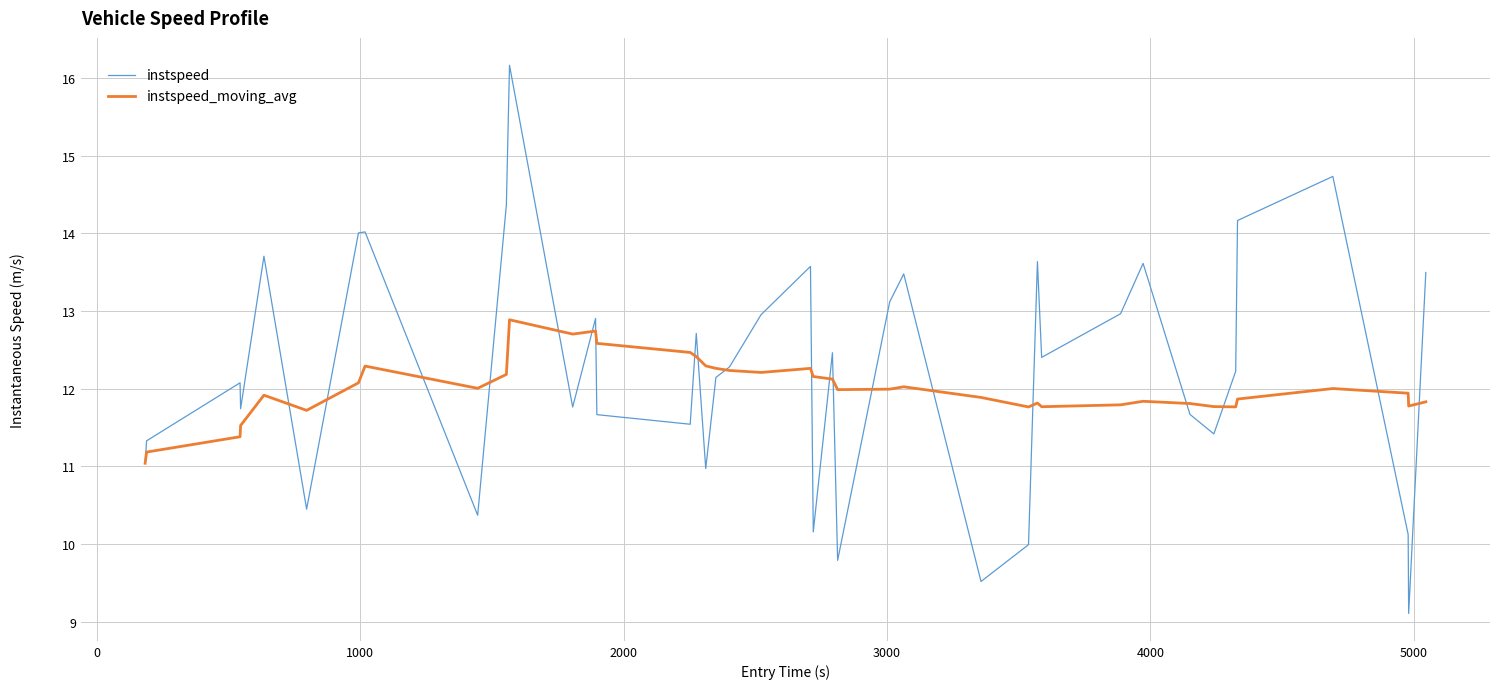

Which series has the widest spread of values?

instspeed